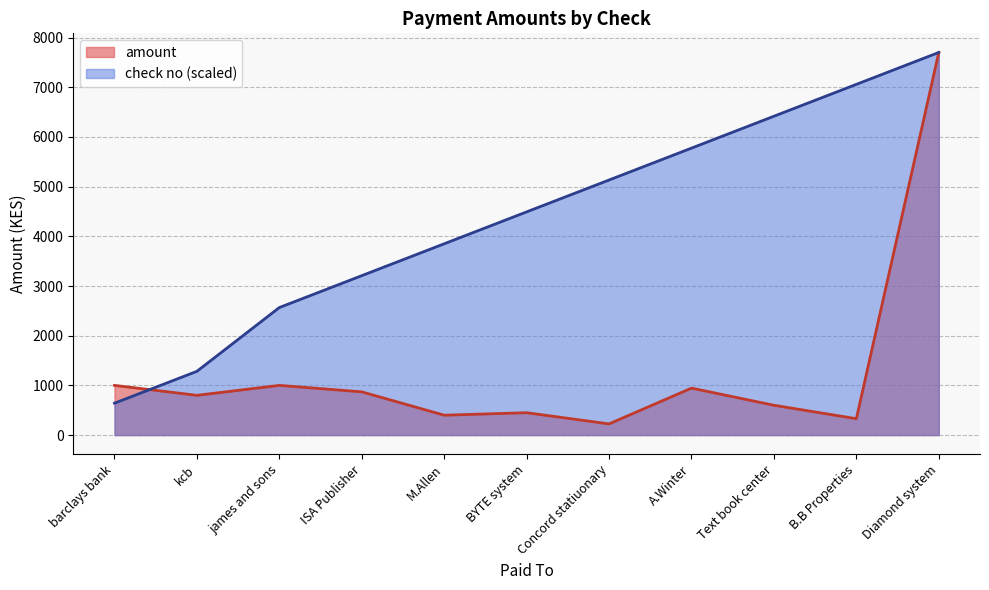

The value of amount at barclays bank is 498.5. True or false?

False